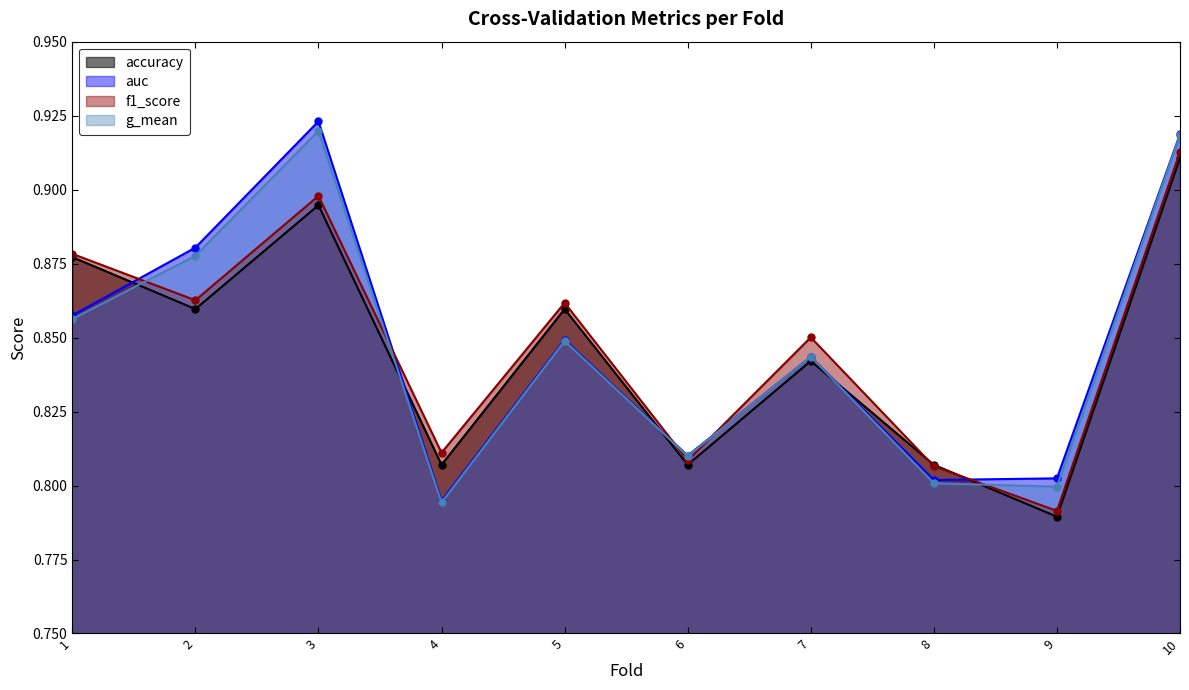

Rank the categories by f1_score value from highest to lowest.

10, 3, 1, 2, 5, 7, 4, 6, 8, 9